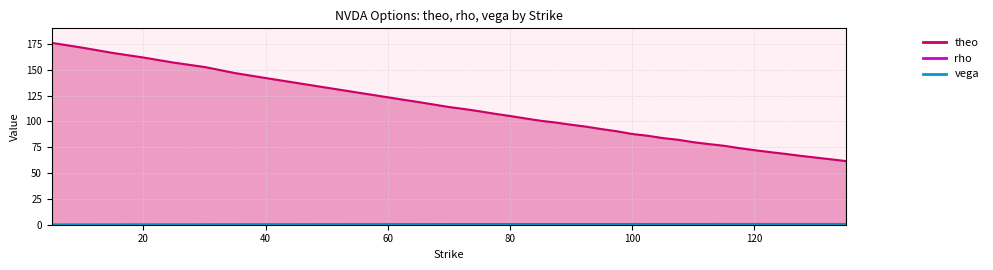

At 100, list the series in order from smallest to largest.

vega, rho, theo